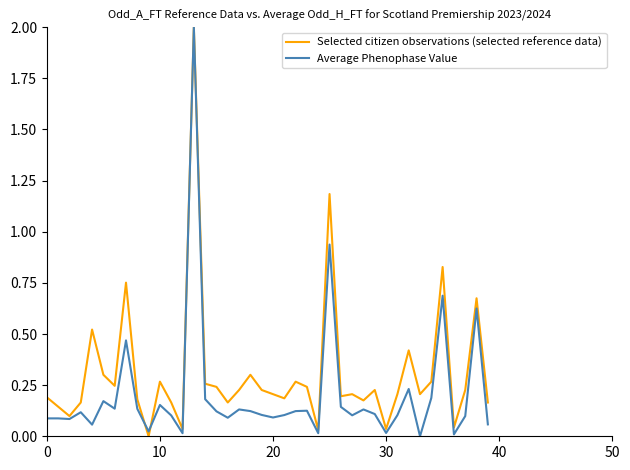

Which series has the largest total across all categories?

Selected citizen observations (selected reference data)